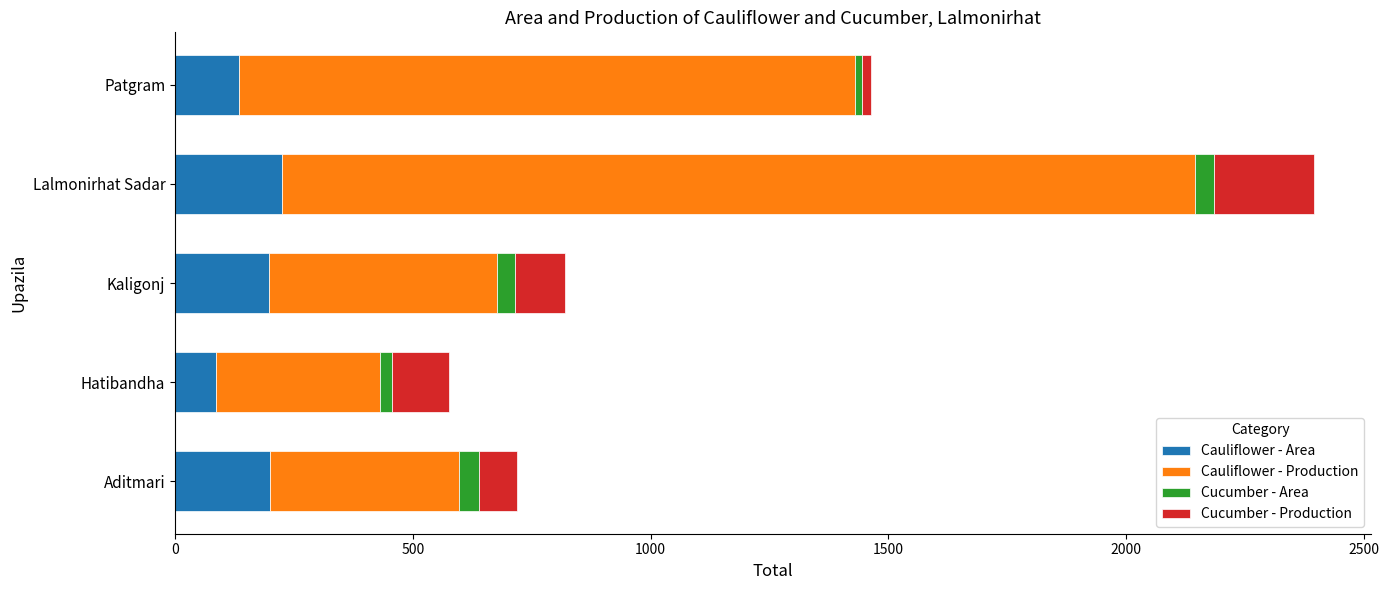

At which category is the sum across all series the highest?

Lalmonirhat Sadar